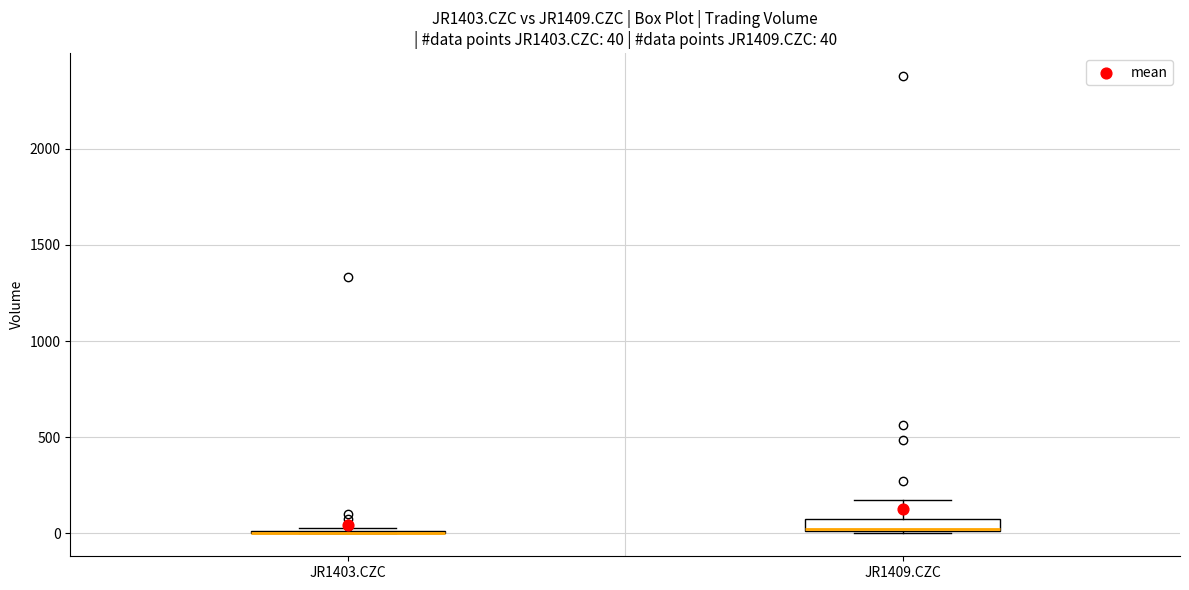

Which box is the tallest, from its lower edge to its upper edge?

JR1409.CZC